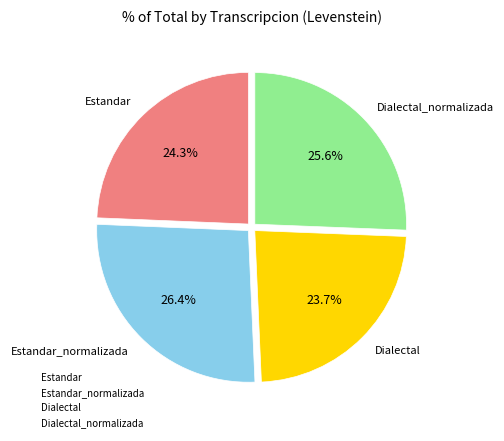

Combined, what portion of the pie is Estandar and Estandar_normalizada?

50.7%